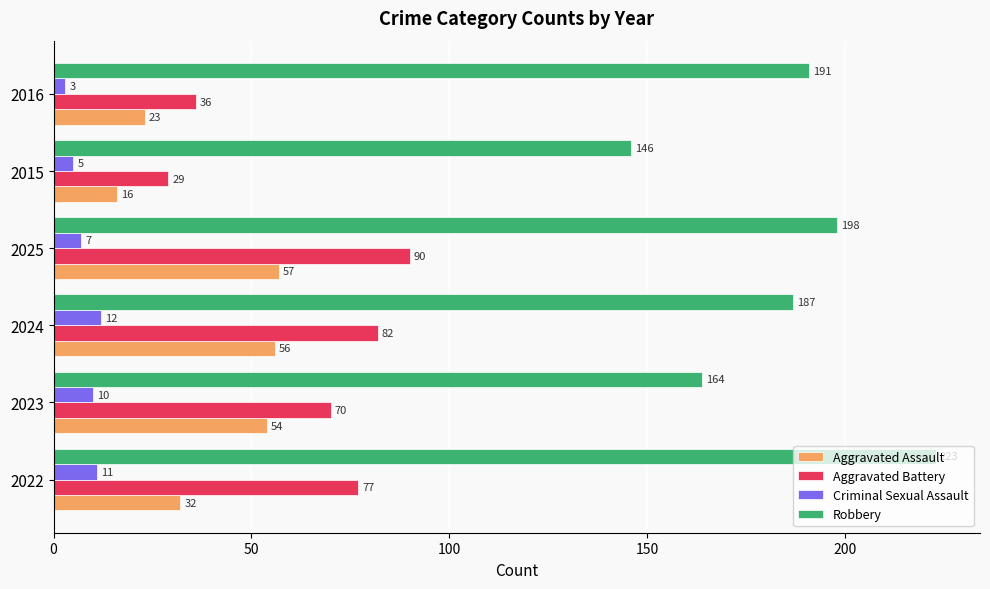

At how many categories does at least one series exceed 177?

4